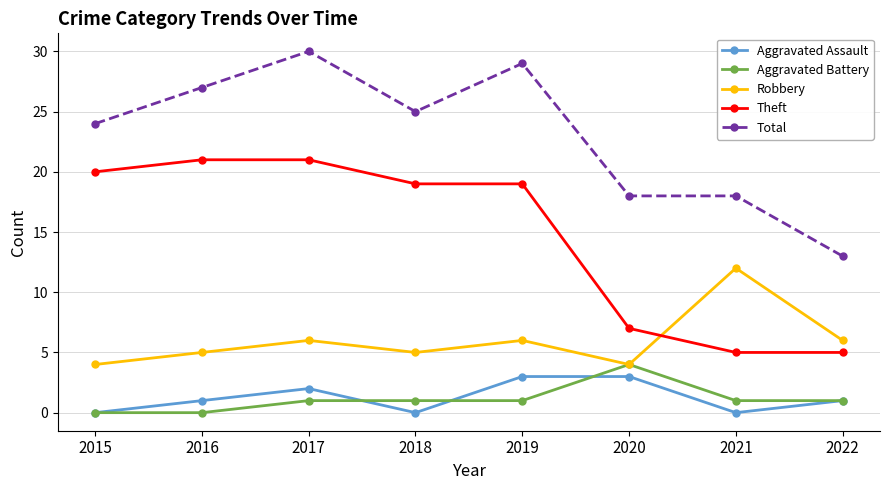

Which series changed the most between 2020 and 2021?

Robbery